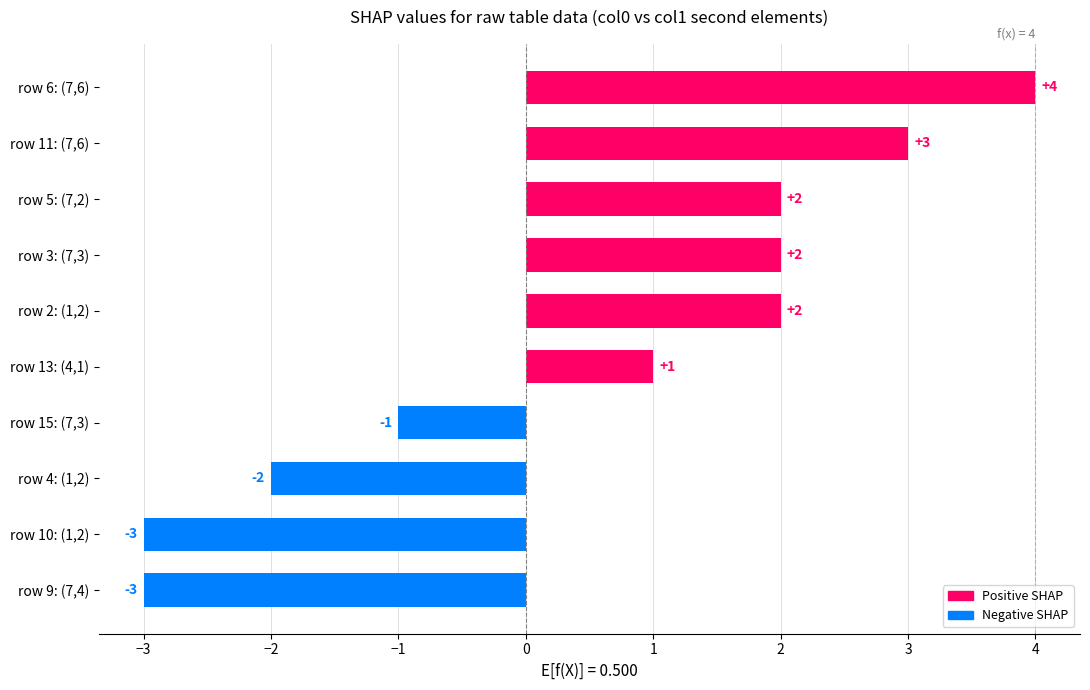

What is the difference between the maximum and second lowest values?

7